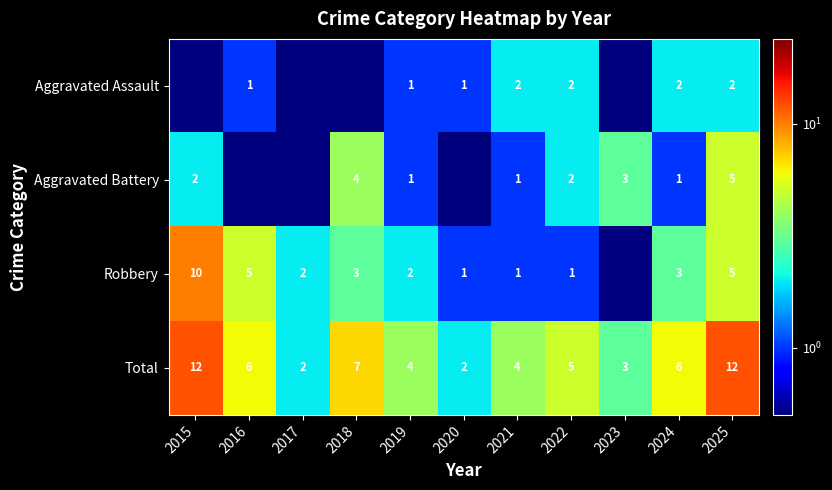

Rank the series at 2024 from lowest to highest value.

Aggravated Battery, Aggravated Assault, Robbery, Total